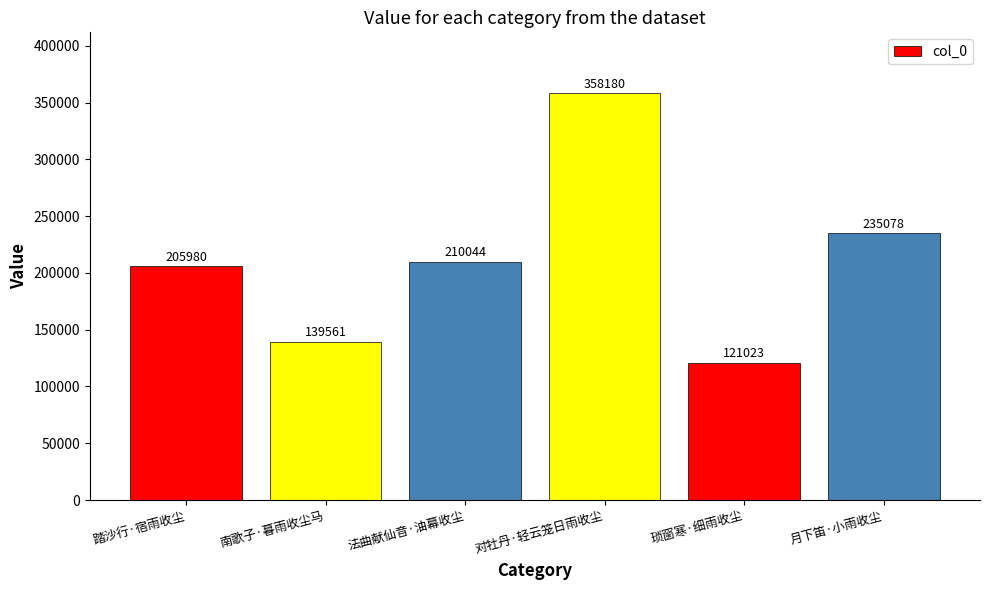

Which has a higher value, 踏沙行·宿雨收尘 or 法曲献仙音·油幕收尘?

法曲献仙音·油幕收尘